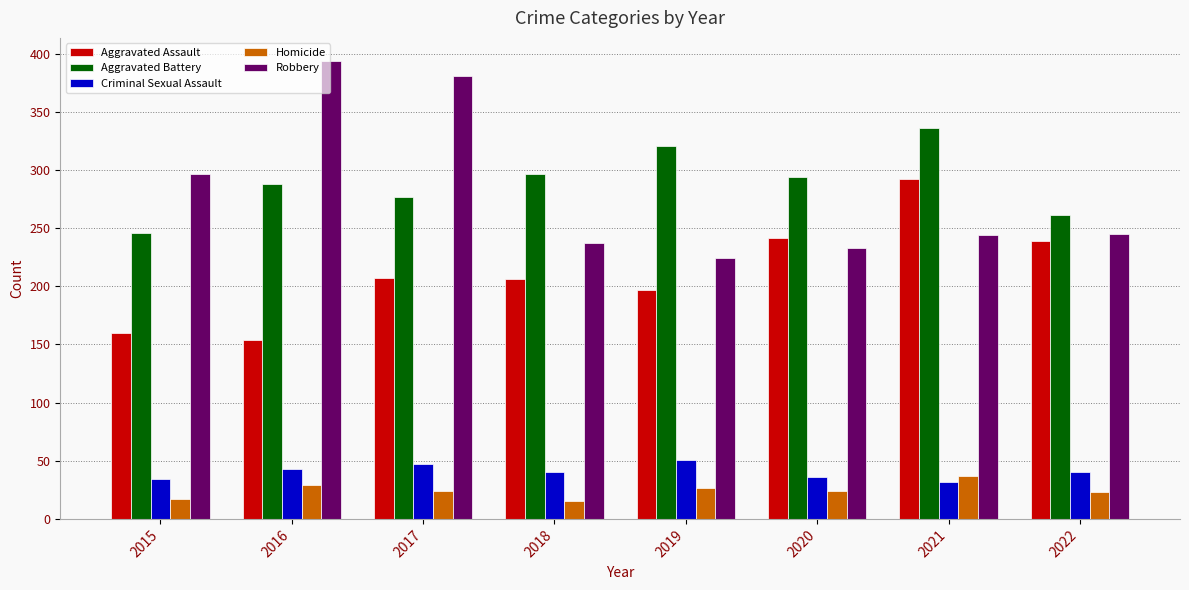

Which series has the widest spread of values?

Robbery